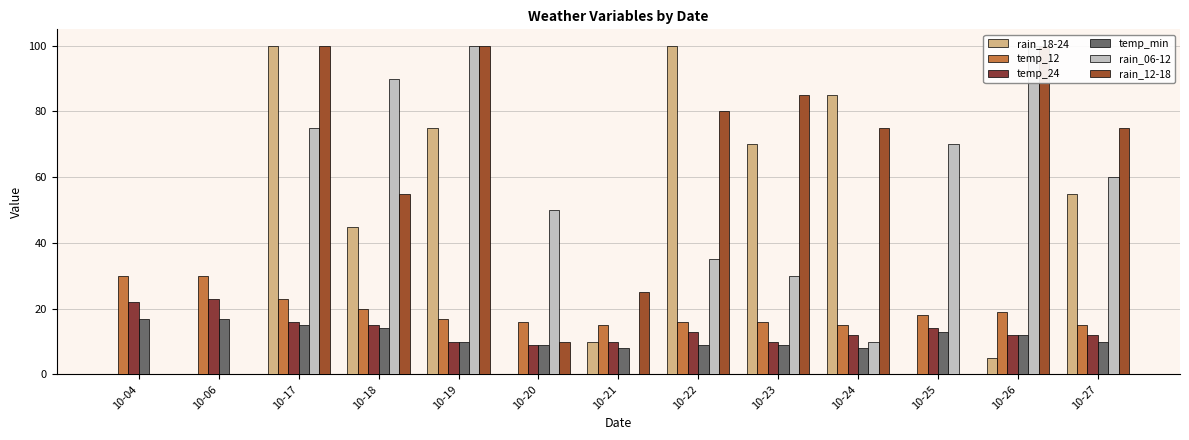

The rain_18-24 series shows 10 at 10-21. True or false?

True